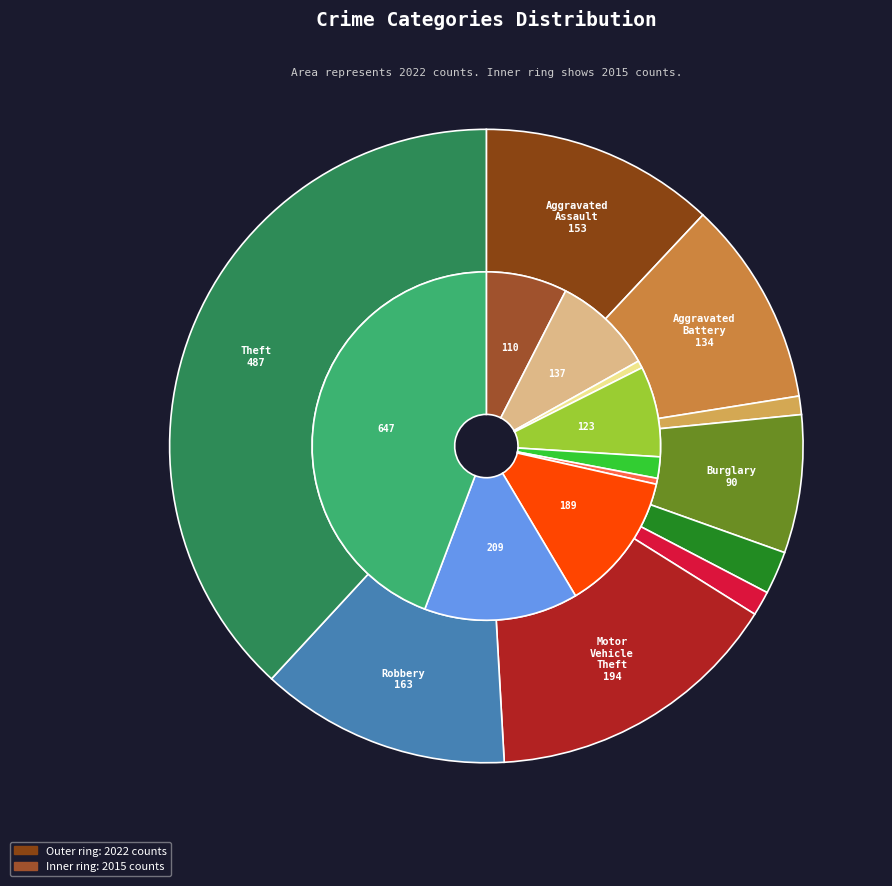

Which category has the biggest portion of the pie?

Theft